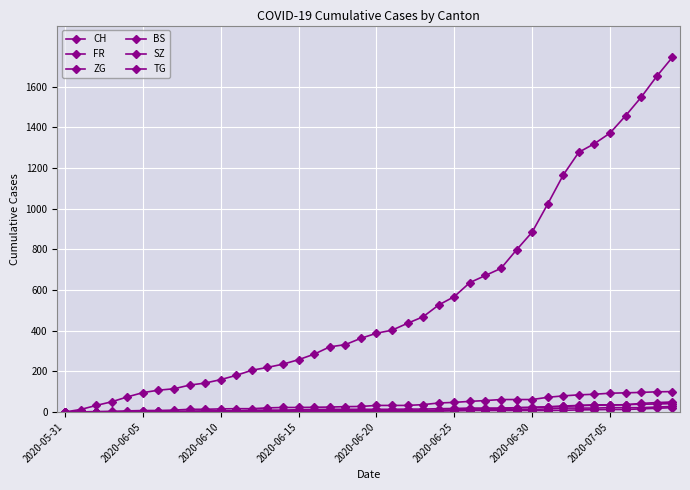

Count the number of data series in this chart.

6